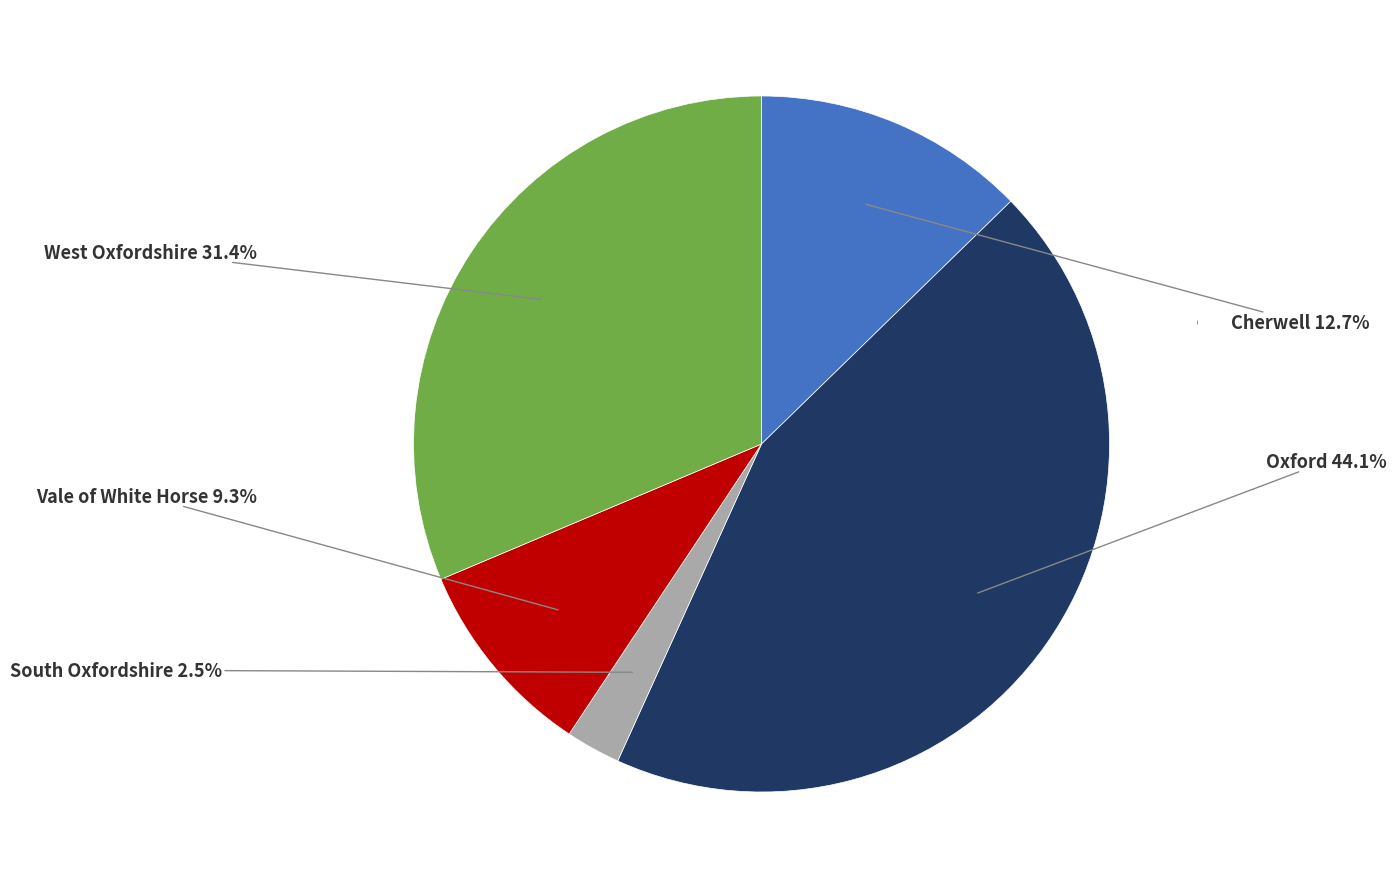

How much of the chart is everything except Vale of White Horse?

90.7%